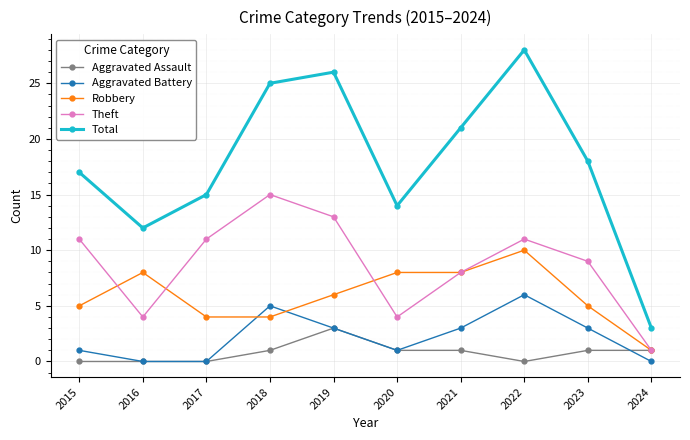

Reading left to right, what are all the values shown in this chart?

Aggravated Assault: 2015=0	2016=0	2017=0	2018=1	2019=3	2020=1	2021=1	2022=0	2023=1	2024=1
Aggravated Battery: 2015=1	2016=0	2017=0	2018=5	2019=3	2020=1	2021=3	2022=6	2023=3	2024=0
Robbery: 2015=5	2016=8	2017=4	2018=4	2019=6	2020=8	2021=8	2022=10	2023=5	2024=1
Theft: 2015=11	2016=4	2017=11	2018=15	2019=13	2020=4	2021=8	2022=11	2023=9	2024=1
Total: 2015=17	2016=12	2017=15	2018=25	2019=26	2020=14	2021=21	2022=28	2023=18	2024=3